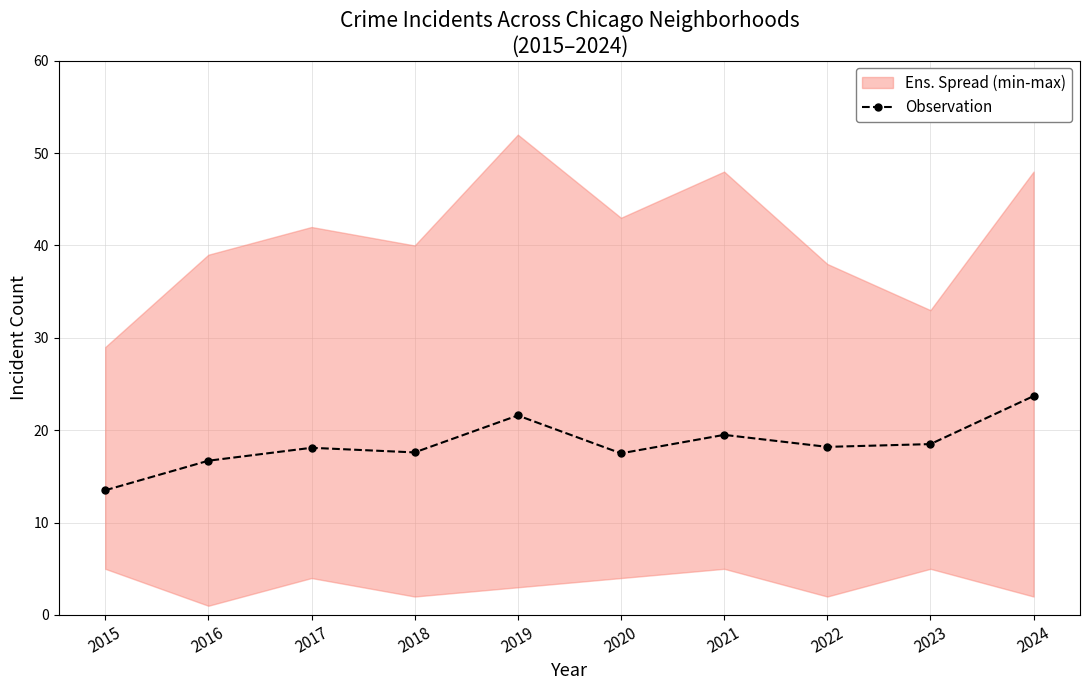

Does the chart have visible grid lines?

Yes